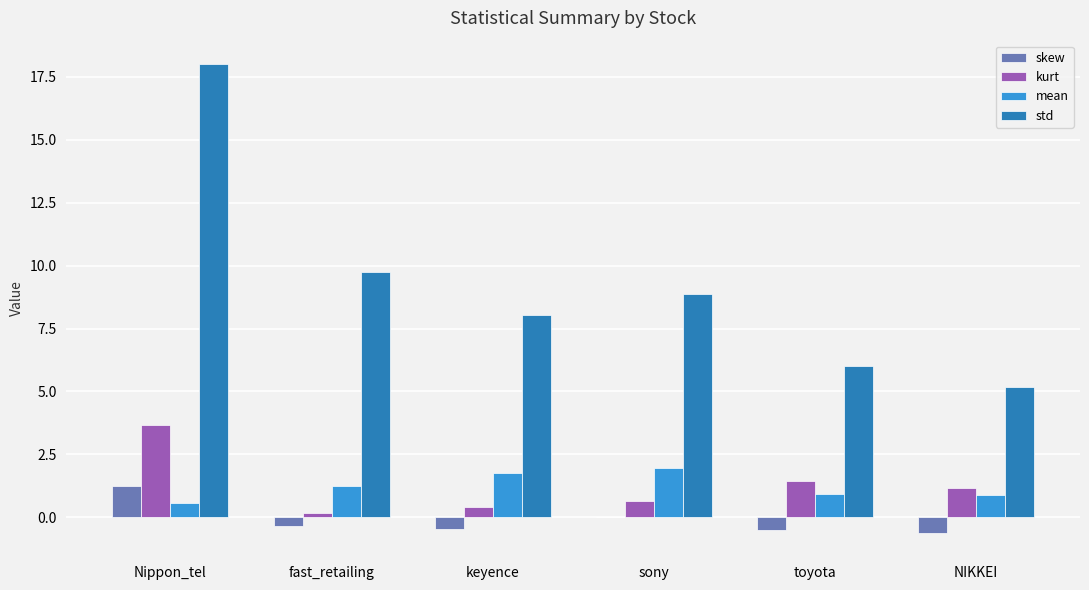

True or false: std has a value of 5.2 at NIKKEI.

True